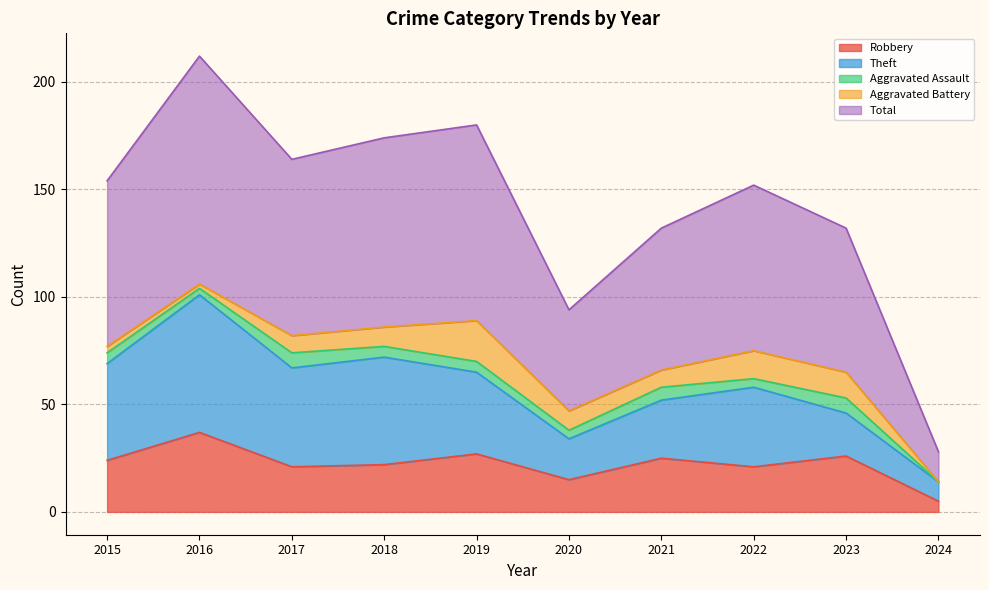

At how many categories does at least one series exceed 95?

1